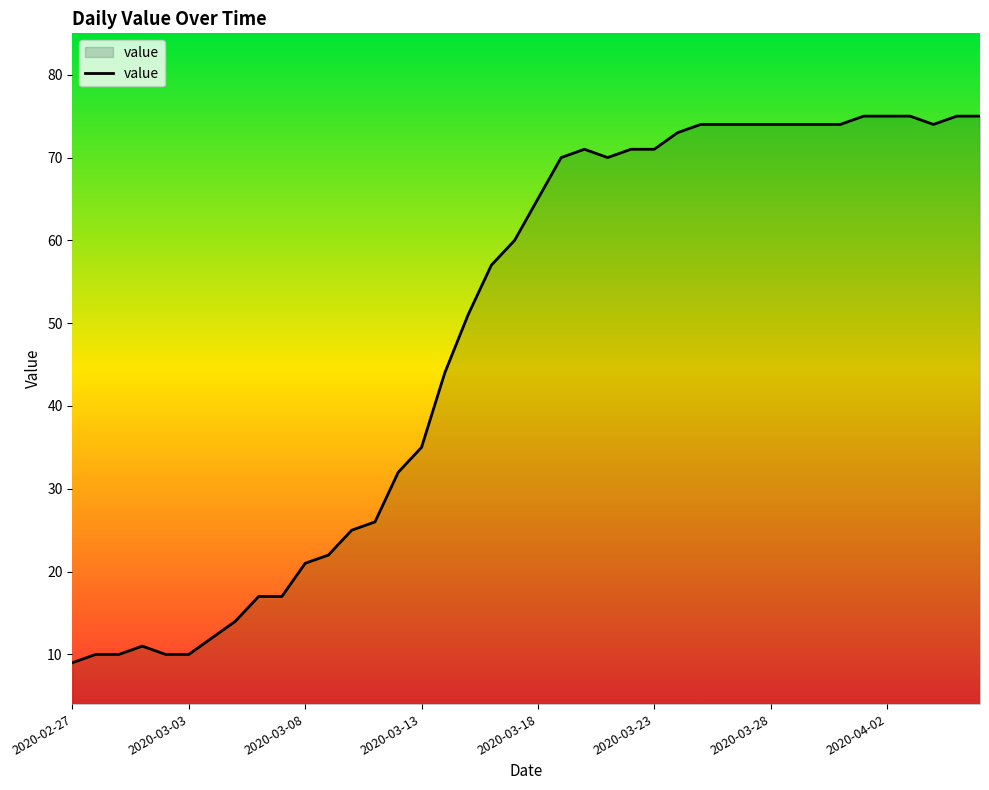

What is the maximum value shown in the chart?

75